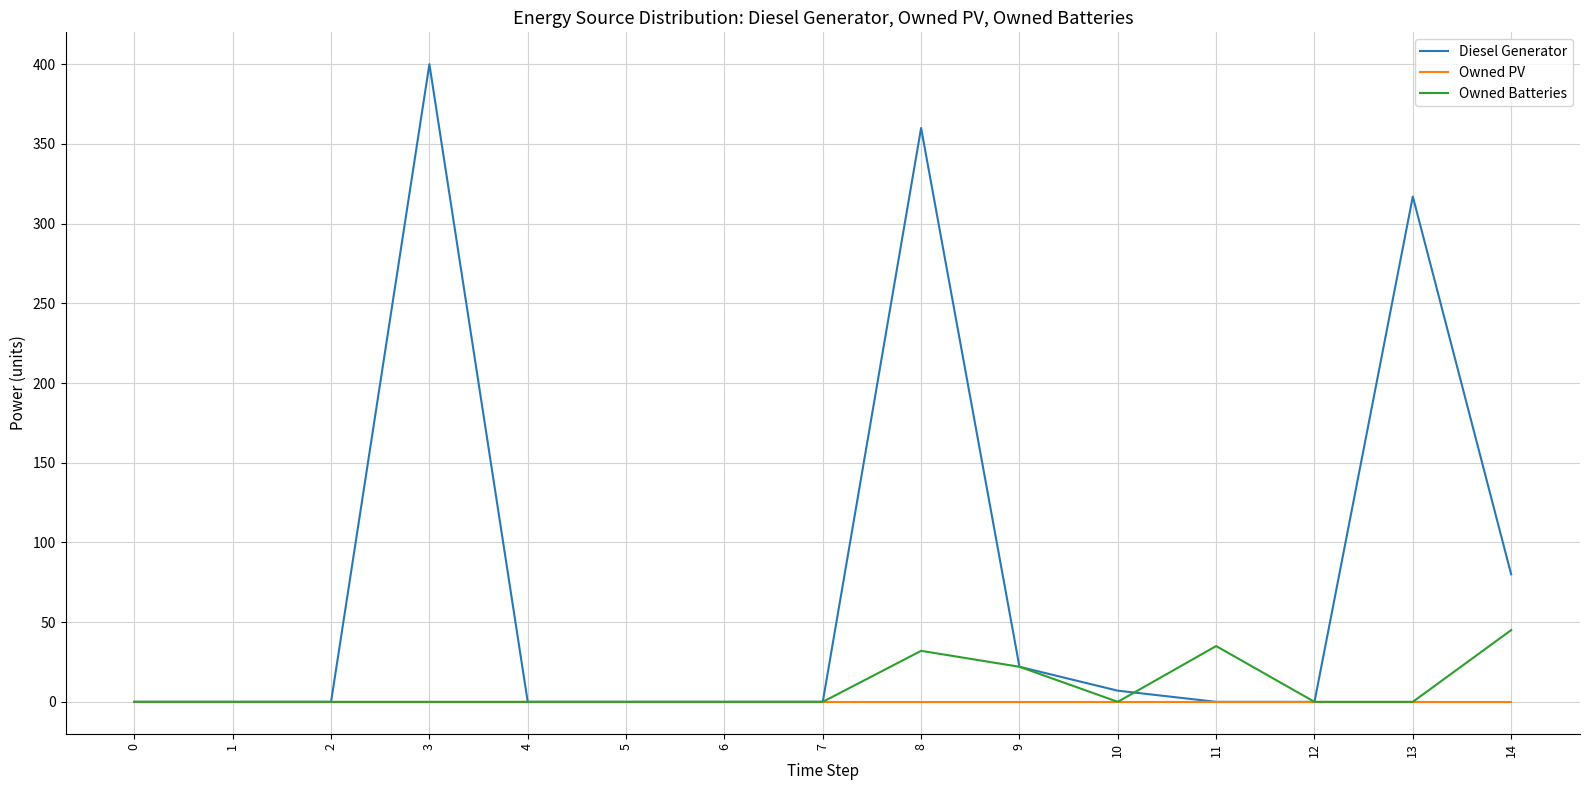

What is the difference between the maximum and minimum values in the Owned Batteries series?

45